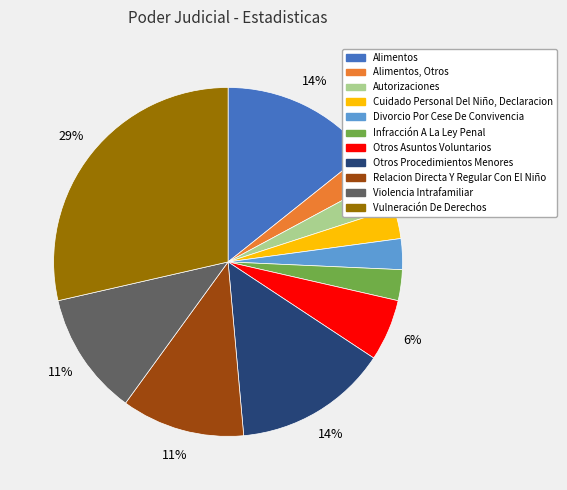

Is it true that Vulneración De Derechos is 29% of the pie?

True